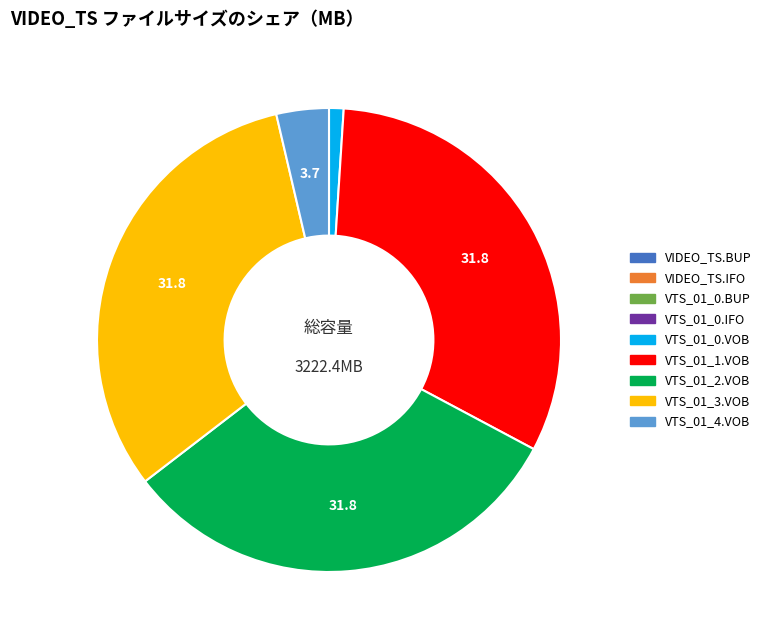

True or false: VTS_01_4.VOB accounts for 12% of the total.

False